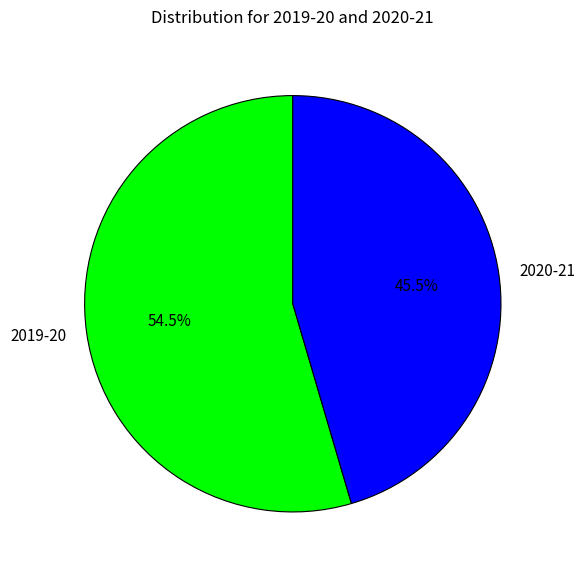

Which slice represents more than half of the pie?

2019-20